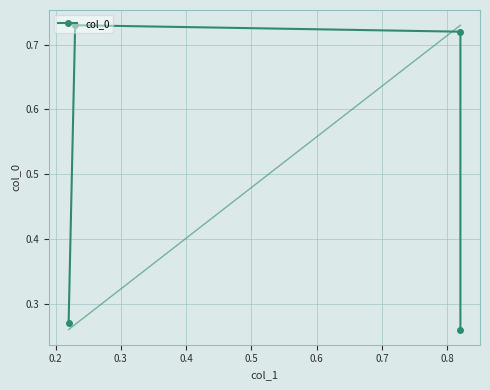

Where is the first local maximum?

0.2